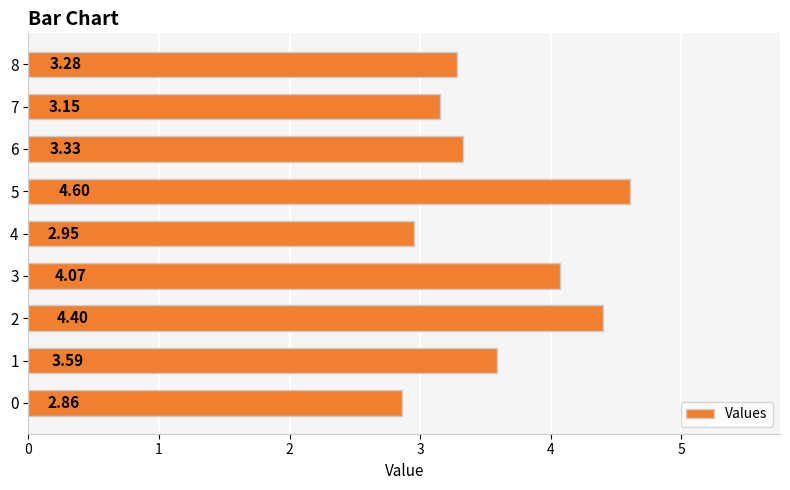

What is the change in value from 2 to 5?

+0.2